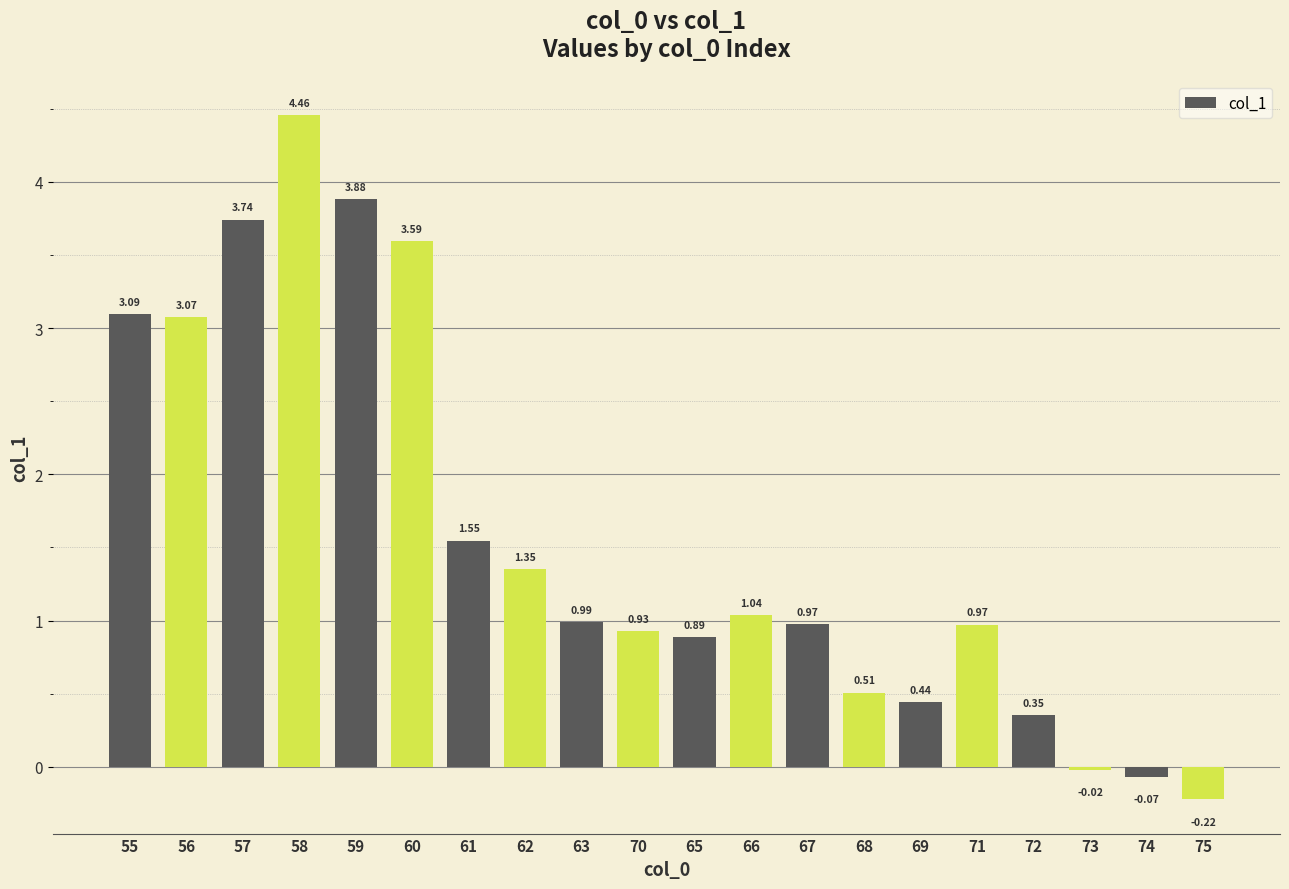

Which has a higher value, 58 or 55?

58